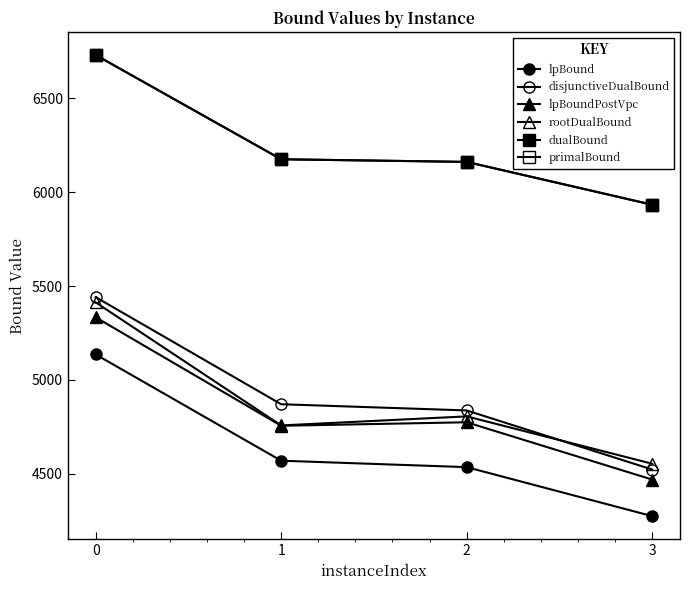

What is the sum of all lpBoundPostVpc values?

19334.6